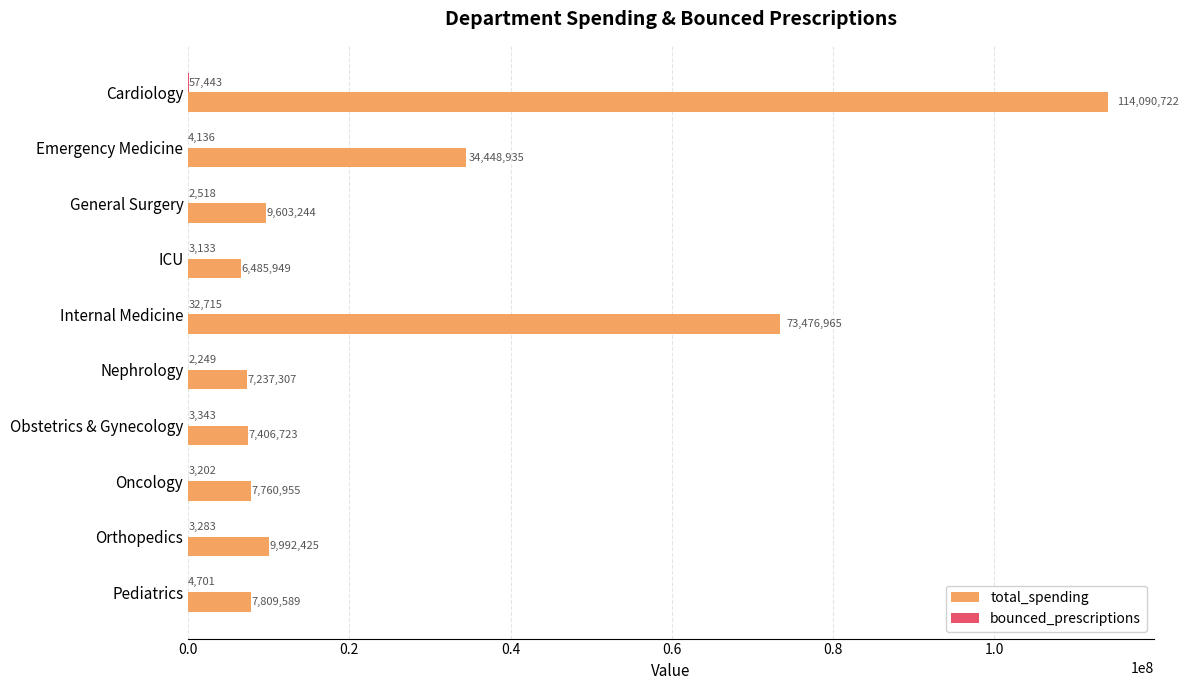

Which series has the largest total across all categories?

total_spending